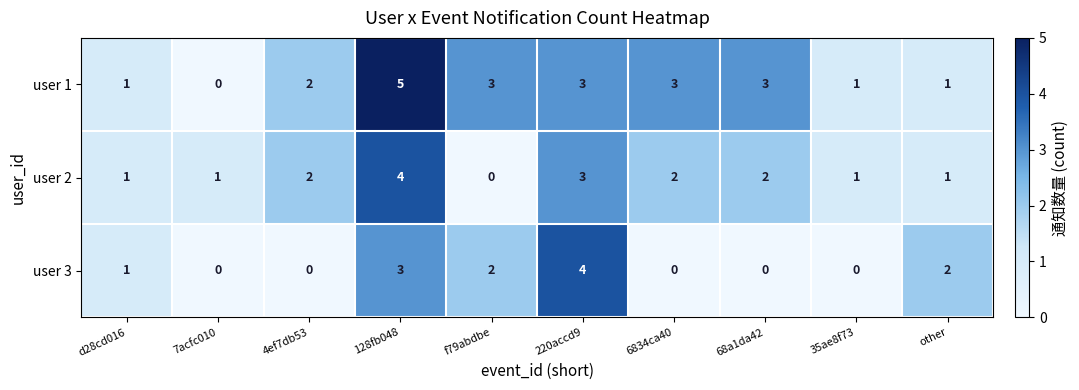

Count the number of categories in the chart.

10